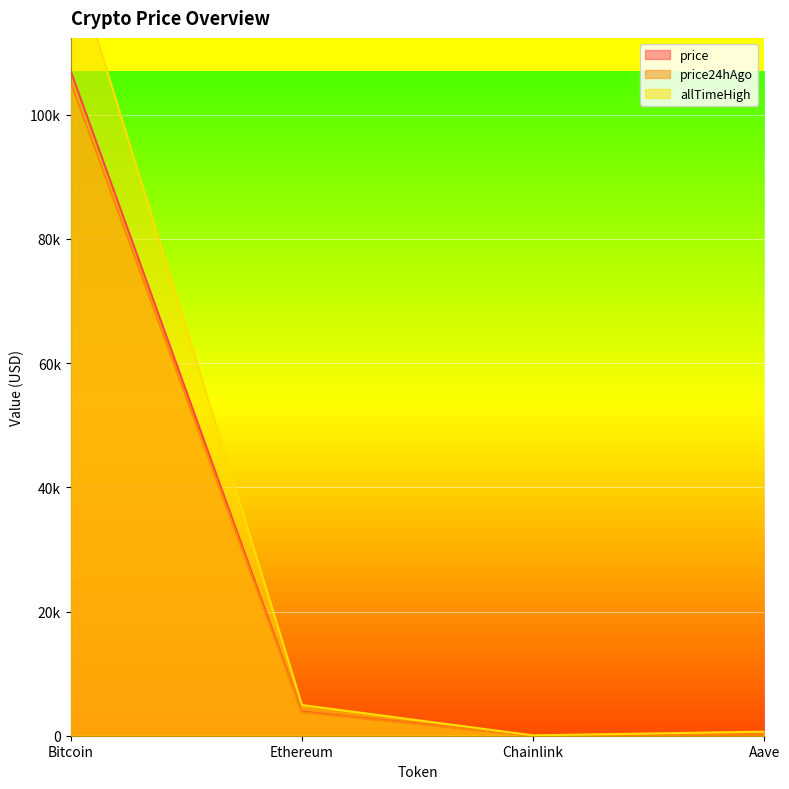

What are all the series names shown in the legend?

price, price24hAgo, allTimeHigh